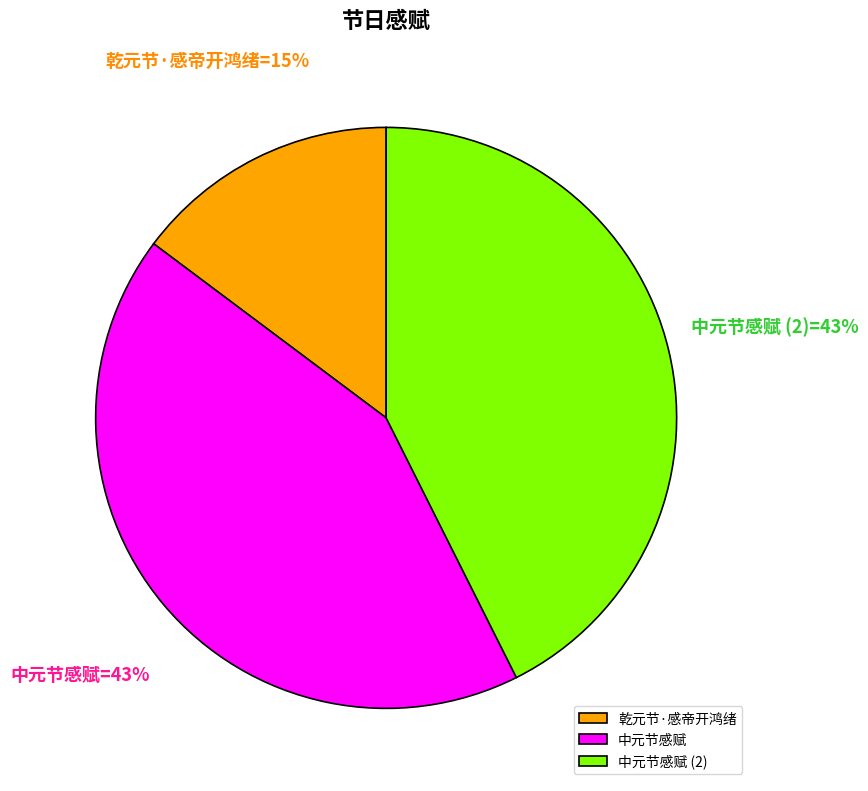

To the nearest percent, what is the combined percentage of 乾元节·感帝开鸿绪 and 中元节感赋?

57%